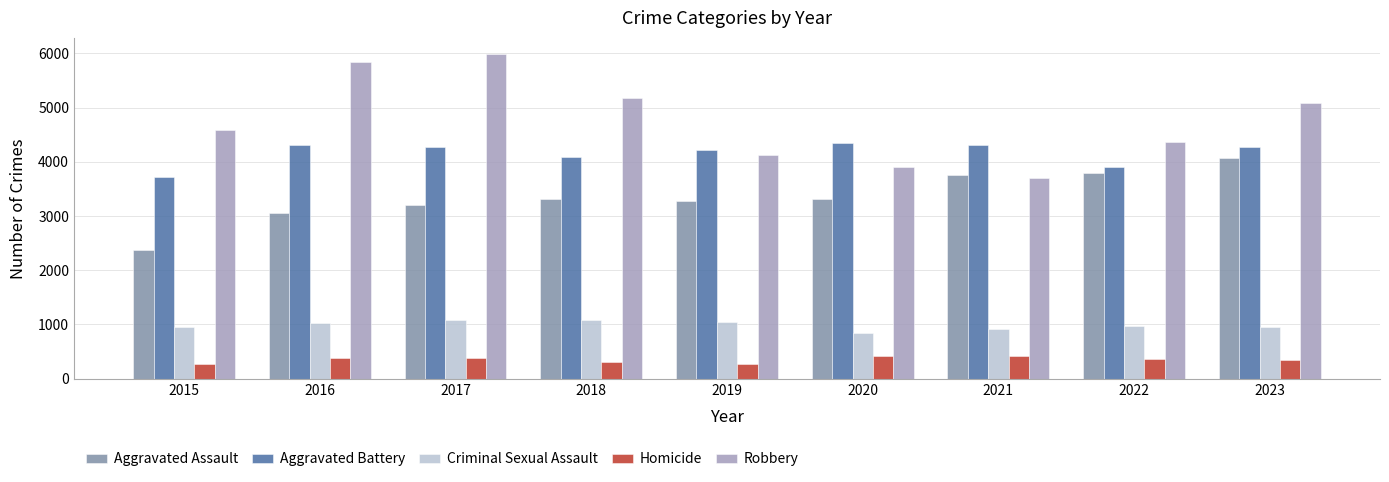

How many data points does each series have?

9